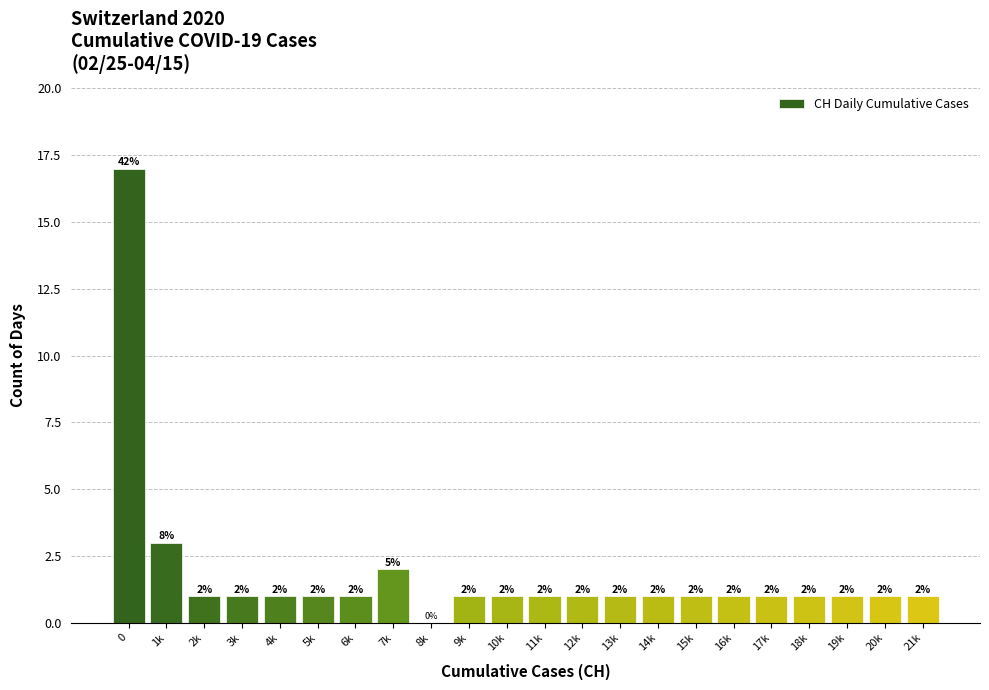

Reading left to right, transcribe all the data shown in this chart.

0=17	1k=3	2k=1	3k=1	4k=1	5k=1	6k=1	7k=2	8k=0	9k=1	10k=1	11k=1	12k=1	13k=1	14k=1	15k=1	16k=1	17k=1	18k=1	19k=1	20k=1	21k=1